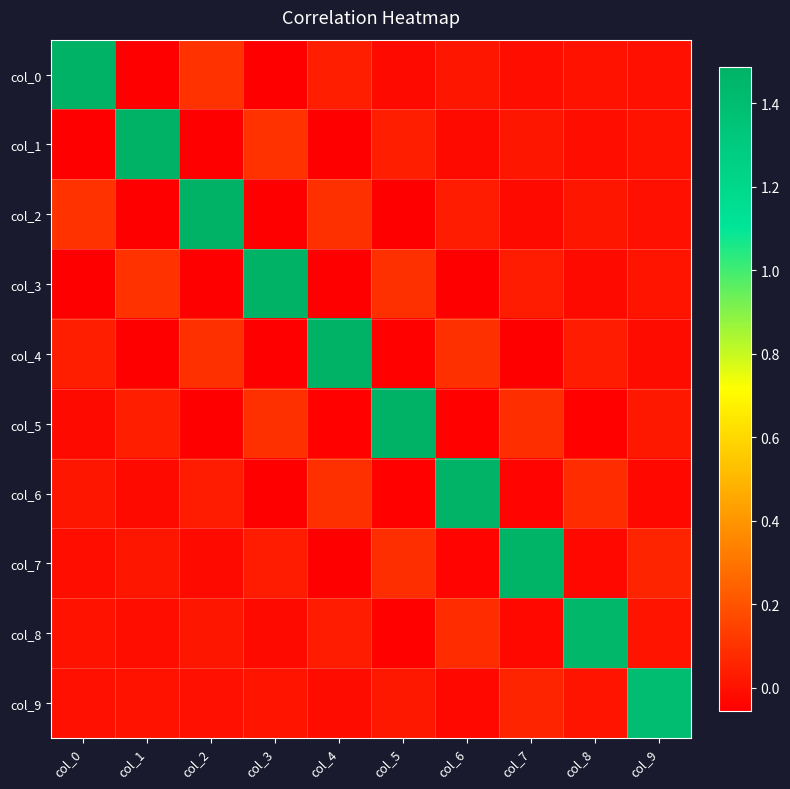

At how many categories does at least one series exceed 0?

10